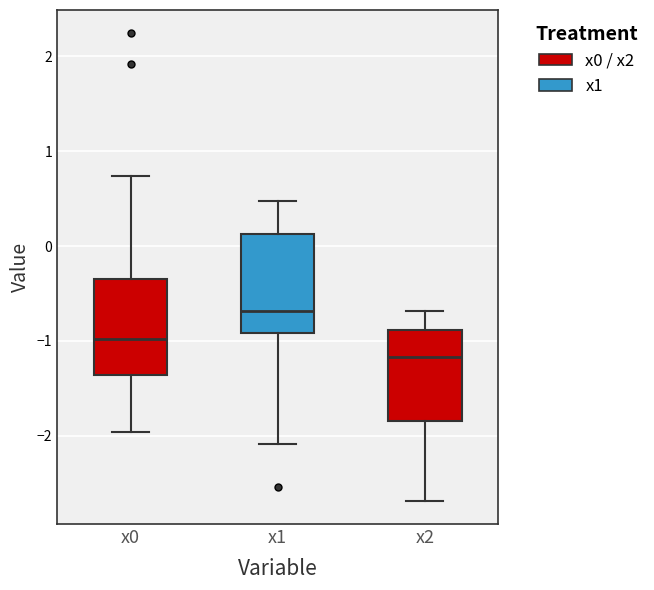

Reading left to right, transcribe this box plot: for each box, give where its median line is, the range the box spans, and where its two whiskers end, as read against the y-axis. The values are not printed on the chart, so give them approximately, as read against the axis.

x0: median -1.0, box -1.4 to -0.3, whiskers -2.0 to 0.7
x1: median -0.7, box -0.9 to 0.1, whiskers -2.1 to 0.5
x2: median -1.2, box -1.8 to -0.9, whiskers -2.7 to -0.7